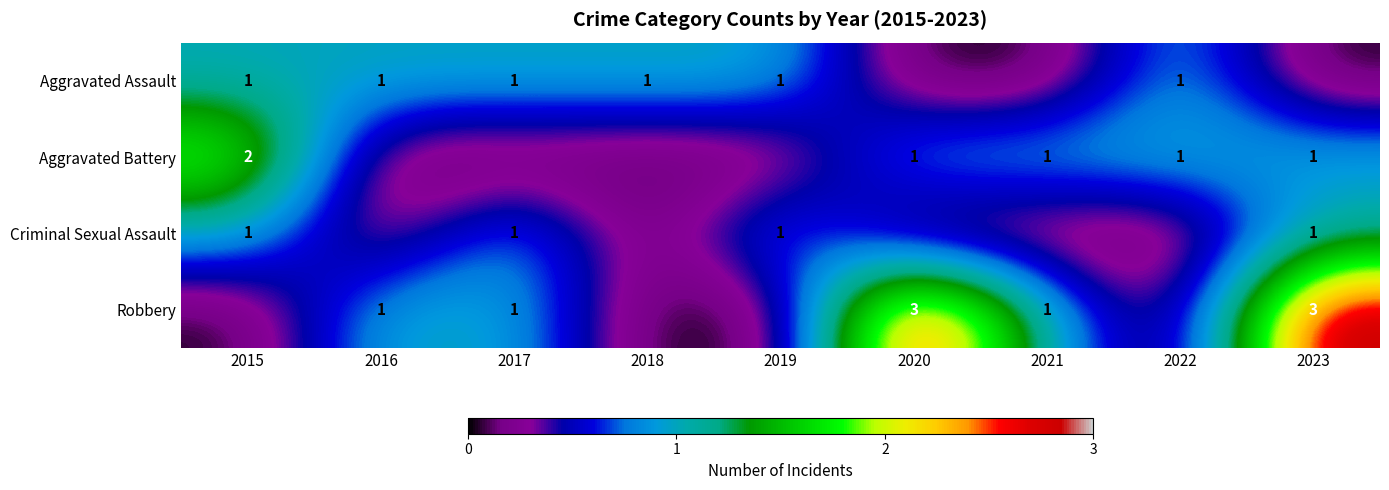

Is it true that Robbery equals 1 at 2017?

True